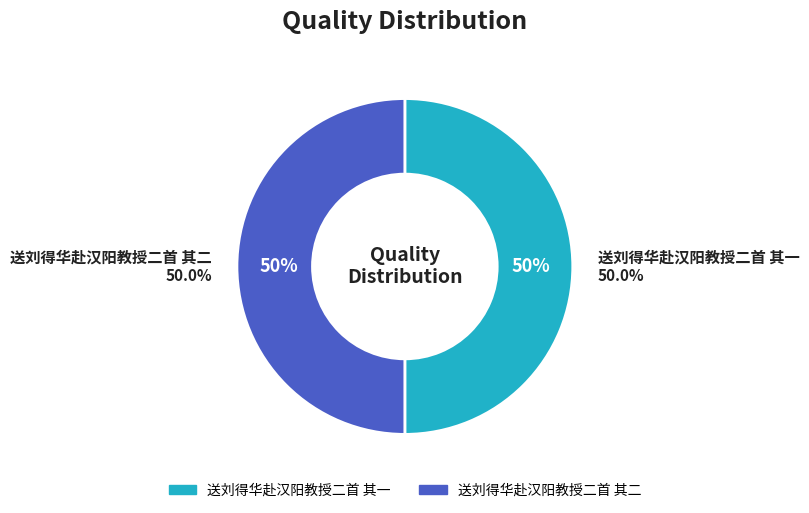

Approximately how many times larger is the value at 送刘得华赴汉阳教授二首 其一 compared to 送刘得华赴汉阳教授二首 其二?

1.0